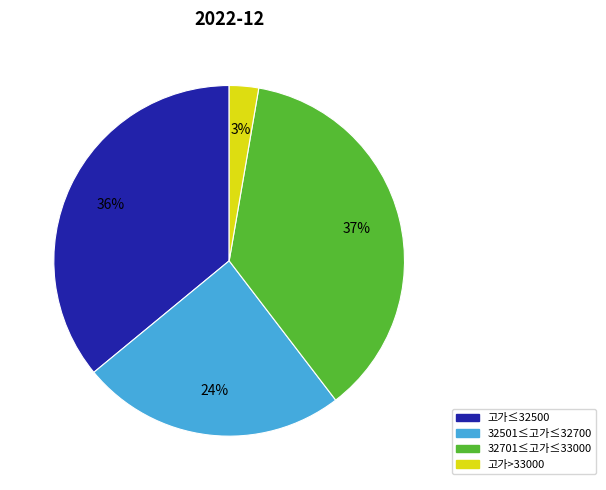

Between 32501≤고가≤32700 and 고가≤32500, which is larger?

고가≤32500